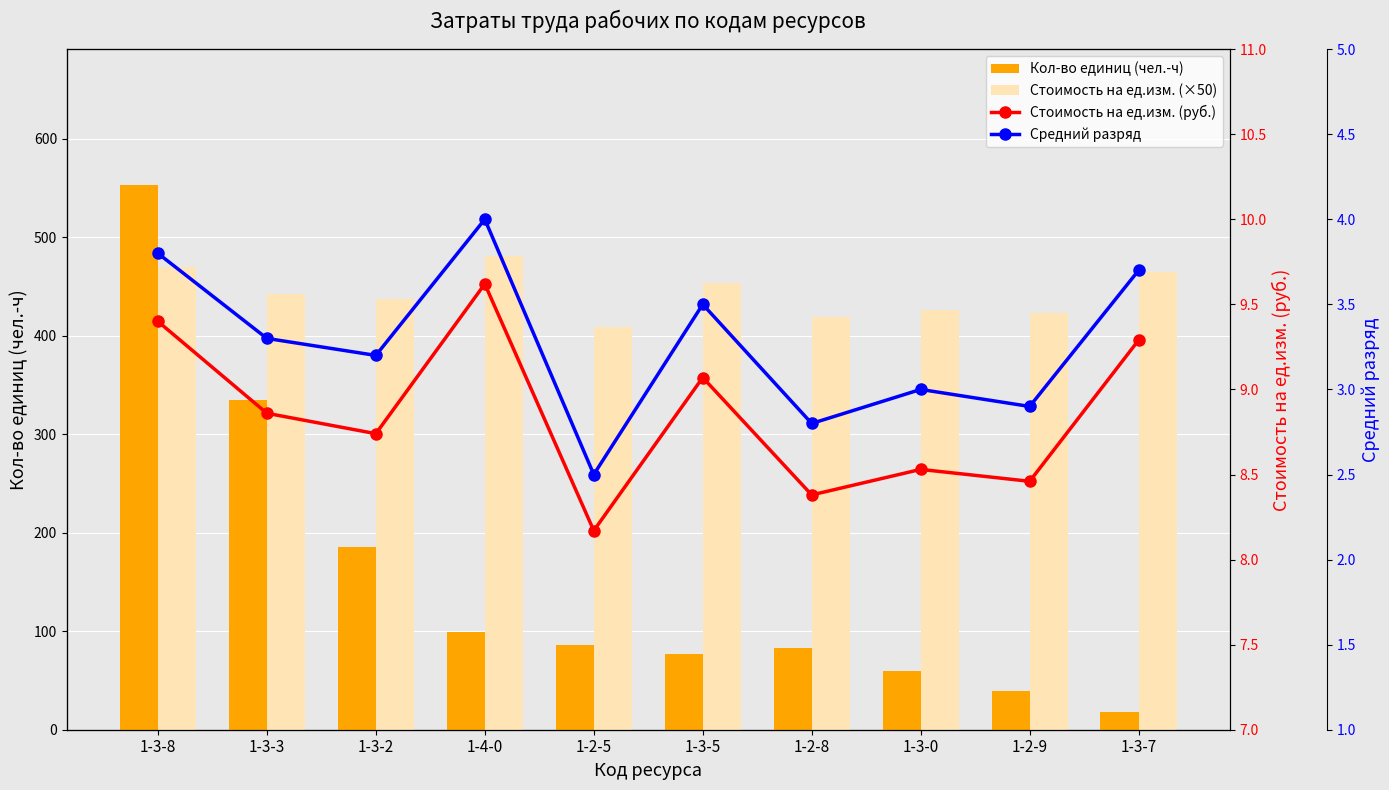

What is the approximate value of Стоимость на ед.изм. (×50) at 1-2-5?

408.5